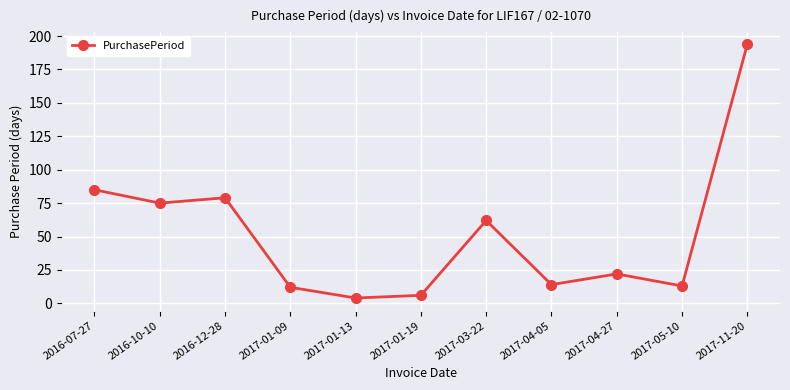

What is the sum of the values at 2017-04-27 and 2017-03-22?

84